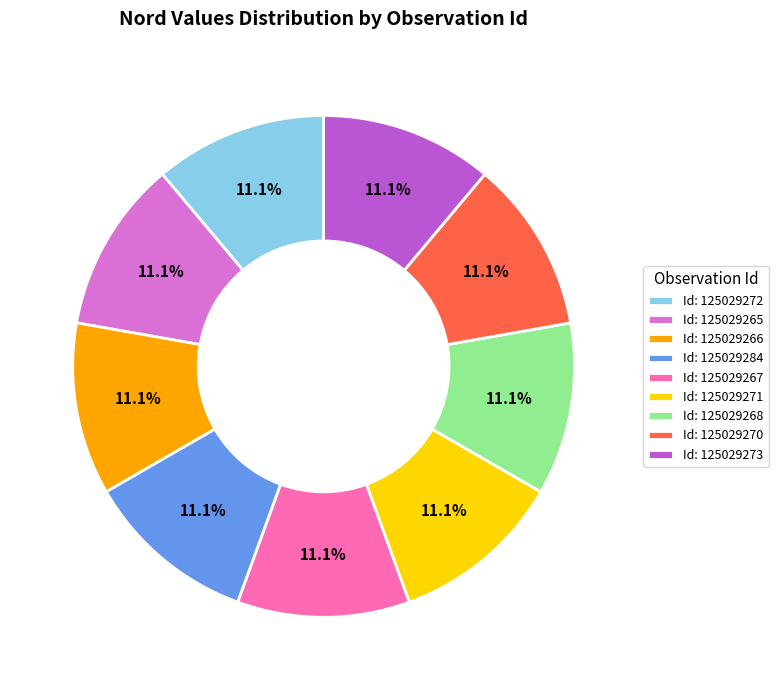

To the nearest percent, what is the average slice percentage?

11%